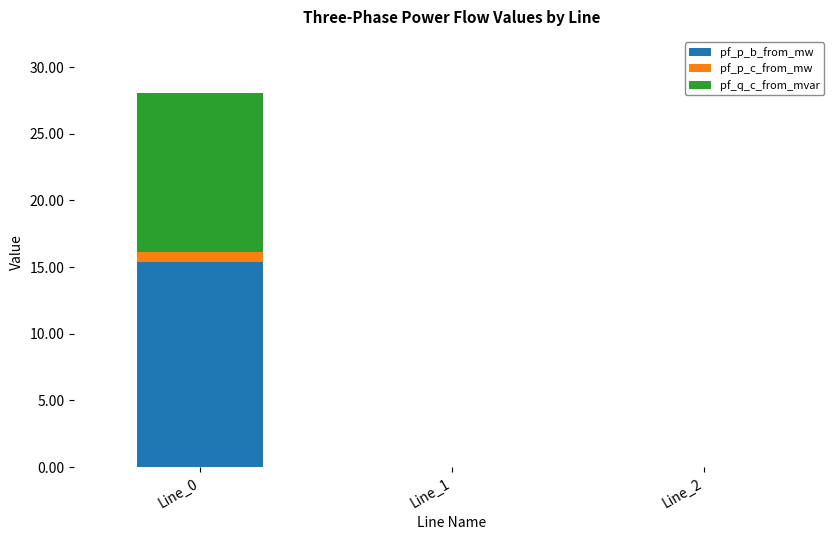

What is the highest value of the pf_p_b_from_mw series?

15.4